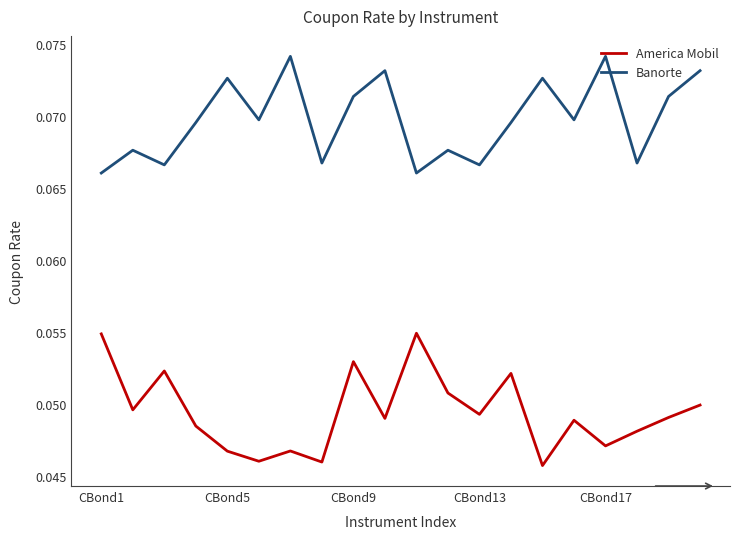

True or false: Banorte and America Mobil cross at least once.

False